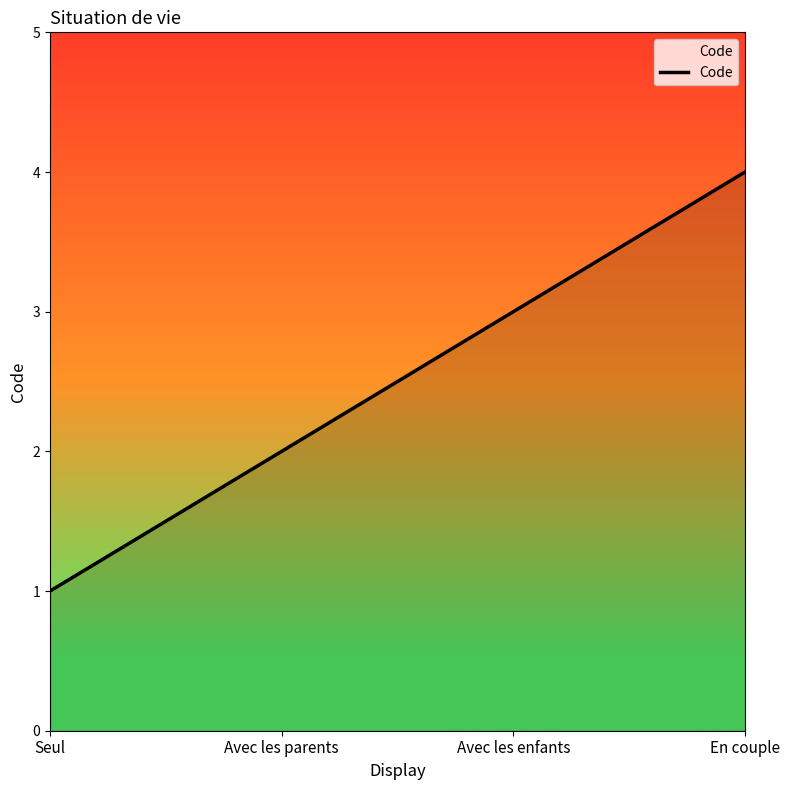

What is the sum of all values?

10